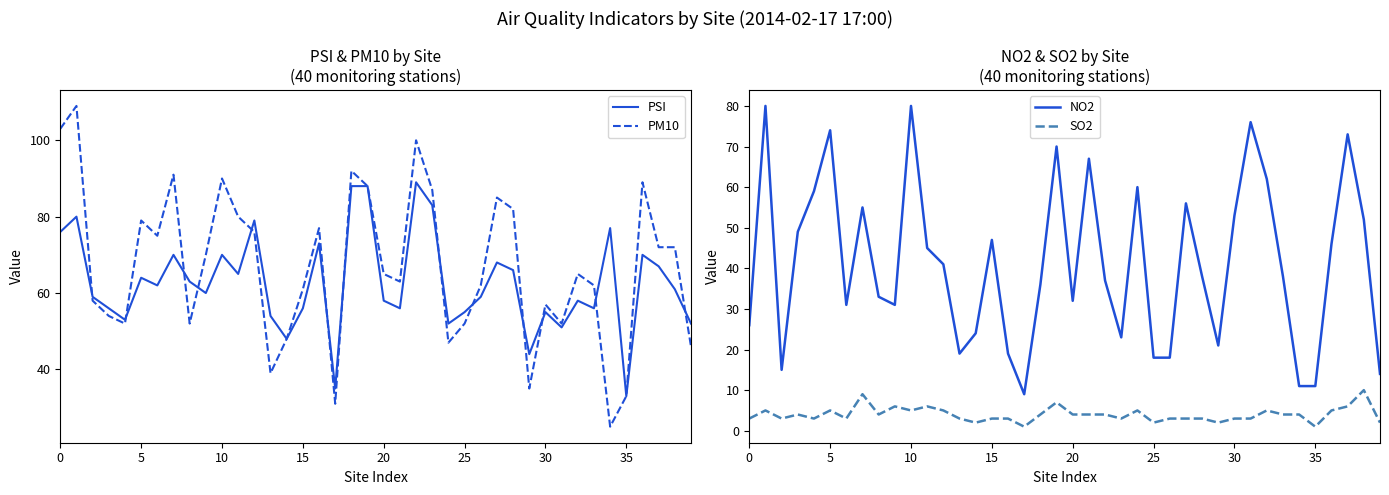

True or false: NO2 has more than 1 interior local peaks.

True